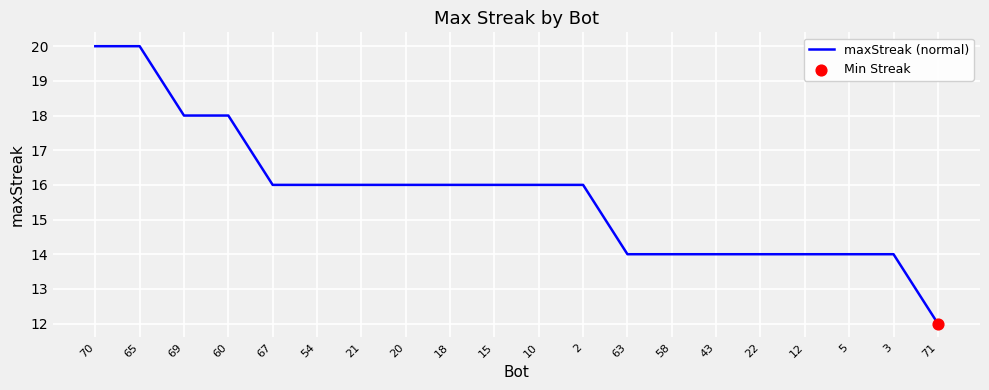

What is the change in value from 67 to 3?

-2